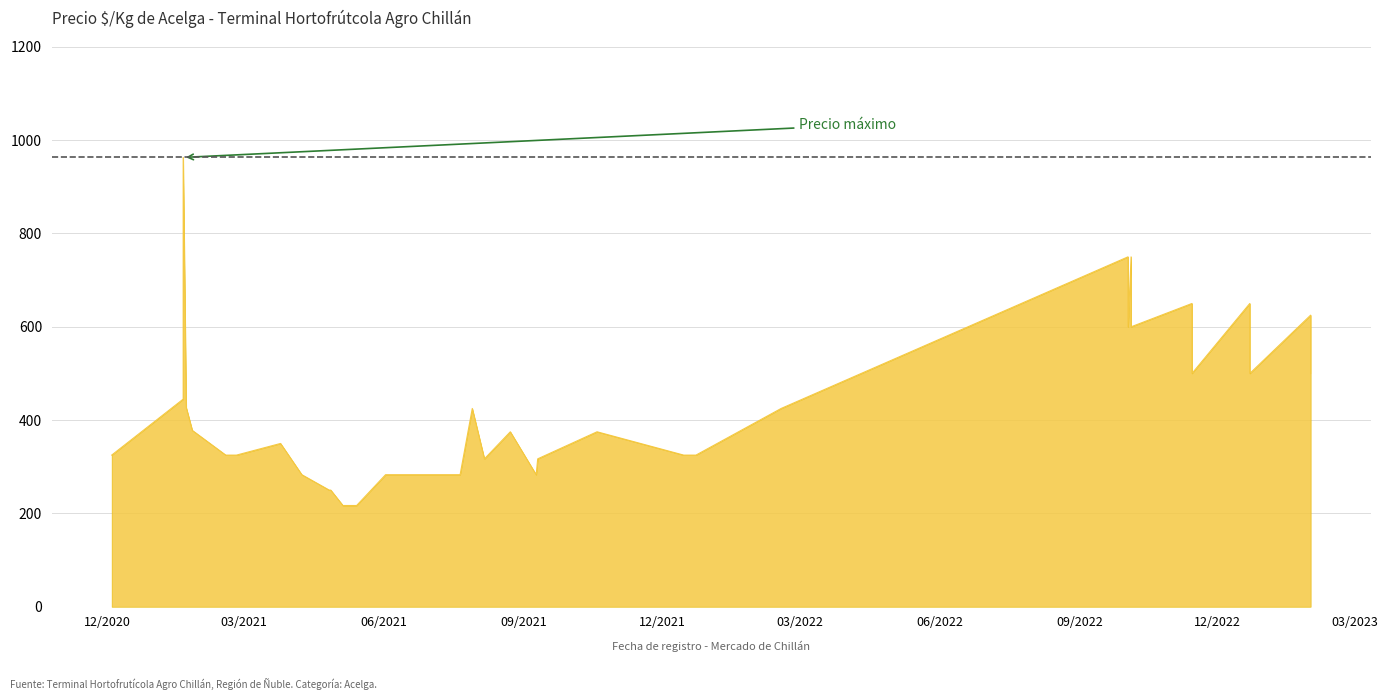

How many points are higher than both their immediate neighbors (excluding endpoints)?

11